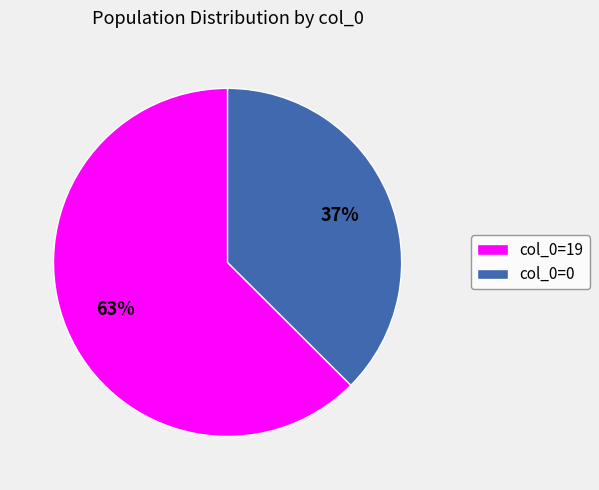

Which category accounts for the majority?

col_0=19